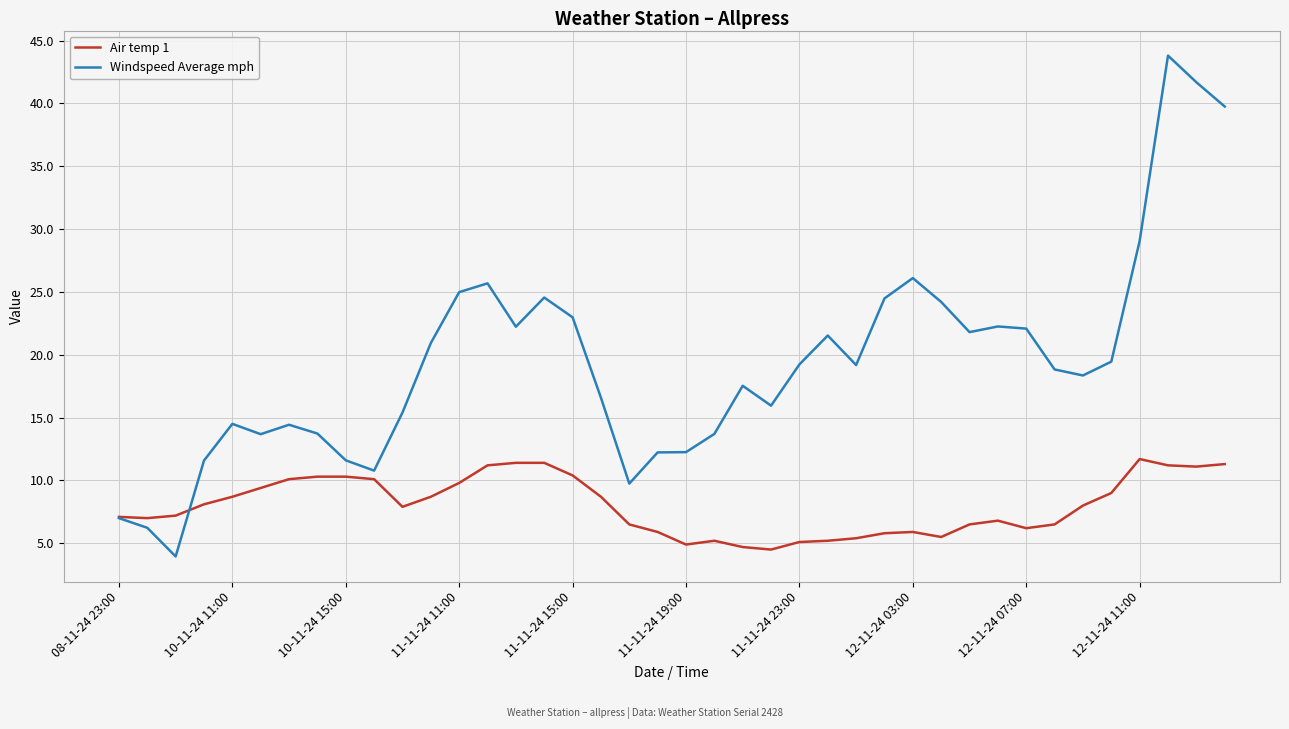

What is the greatest value displayed?

43.8